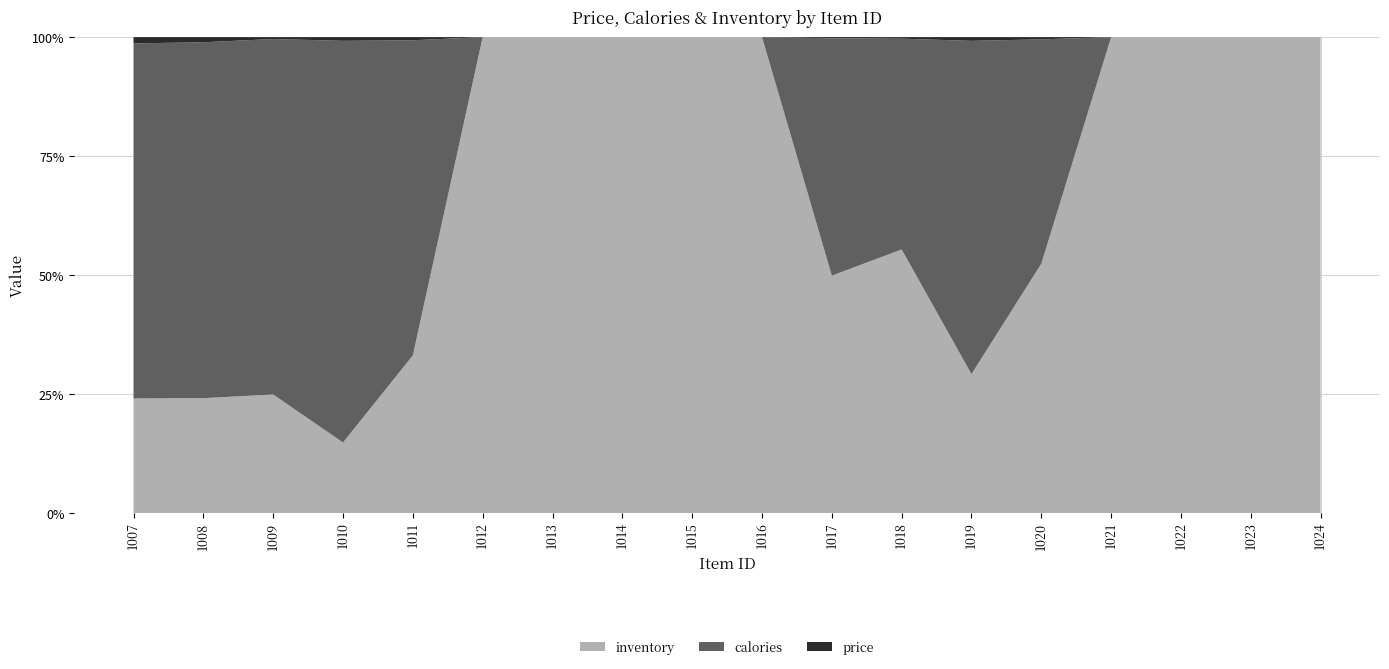

Reading left to right, extract all data points from this chart.

price: 5.5	4.5	1.6	5.3	2.0	0.0	0.0	0.0	0.0	0.0	0.5	0.6	2.7	0.9	0.0	0.0	0.0	0.0
calories: 310.0	310.0	300.0	570.0	200.0	0.0	0.0	0.0	0.0	0.0	100.0	80.0	240.0	90.0	0.0	0.0	0.0	0.0
inventory: 100.0	100.0	100.0	100.0	100.0	100.0	100.0	100.0	100.0	100.0	100.0	100.0	100.0	100.0	100.0	100.0	100.0	100.0